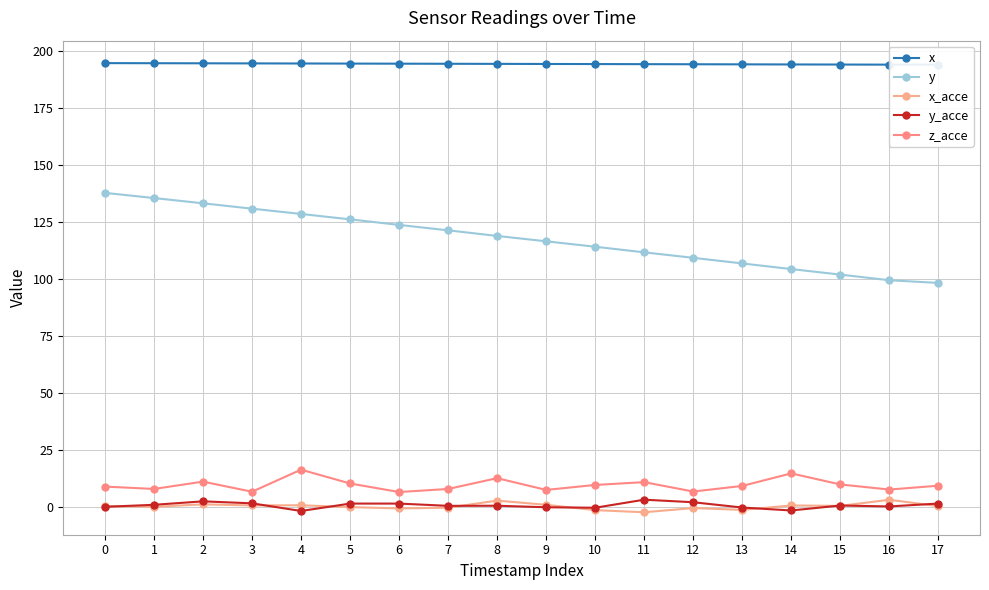

What is the average value of the x series?

194.1